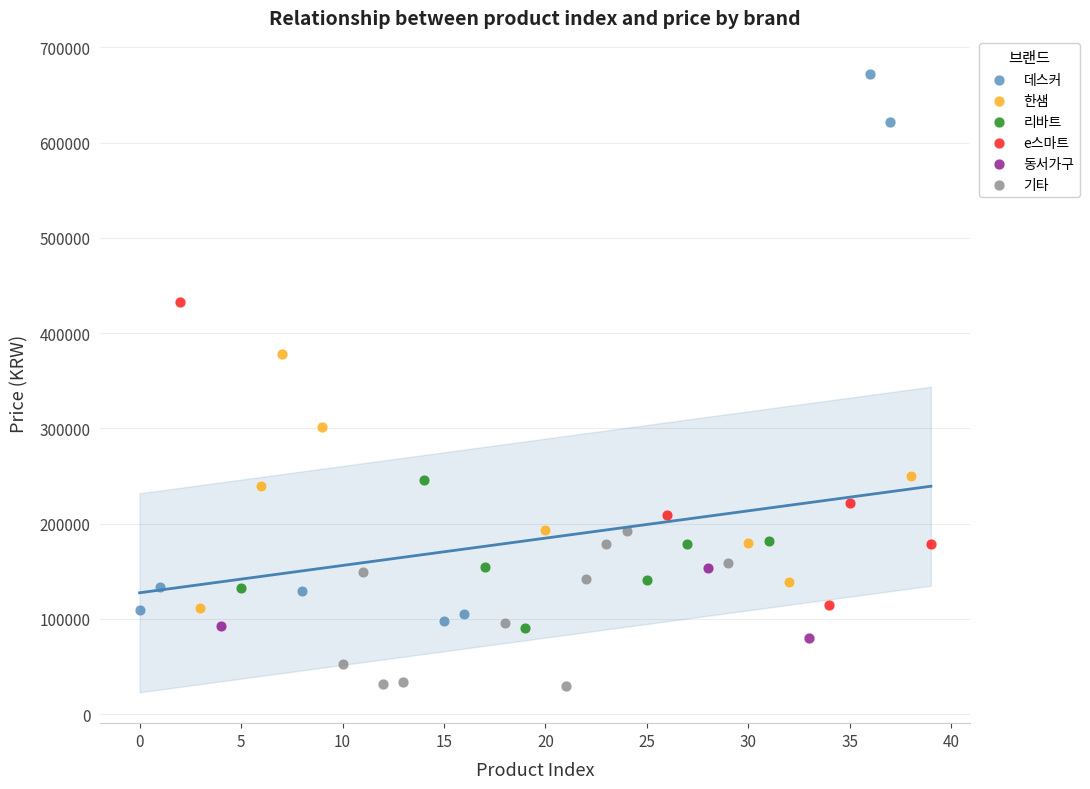

Which series has the largest Y range (max minus min)?

데스커